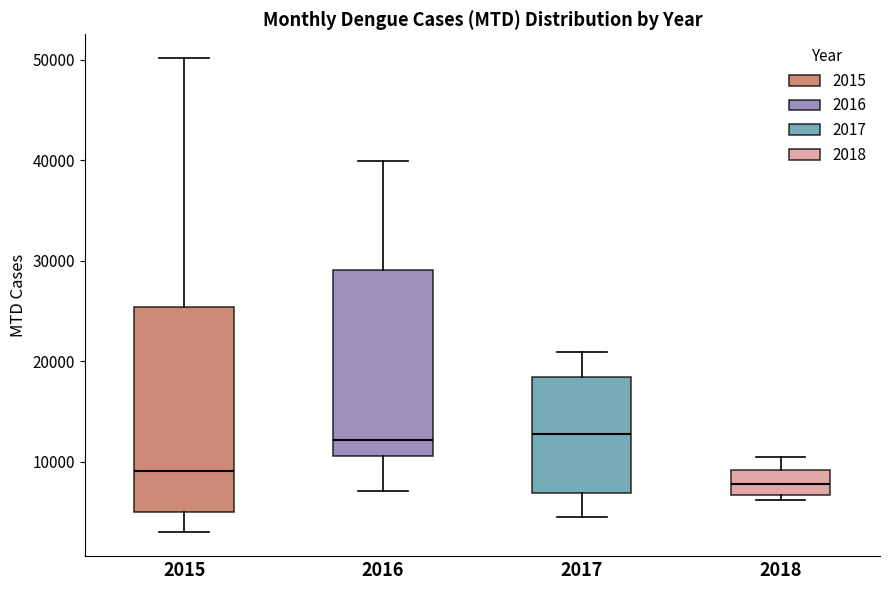

Which box is the tallest, from its lower edge to its upper edge?

2015